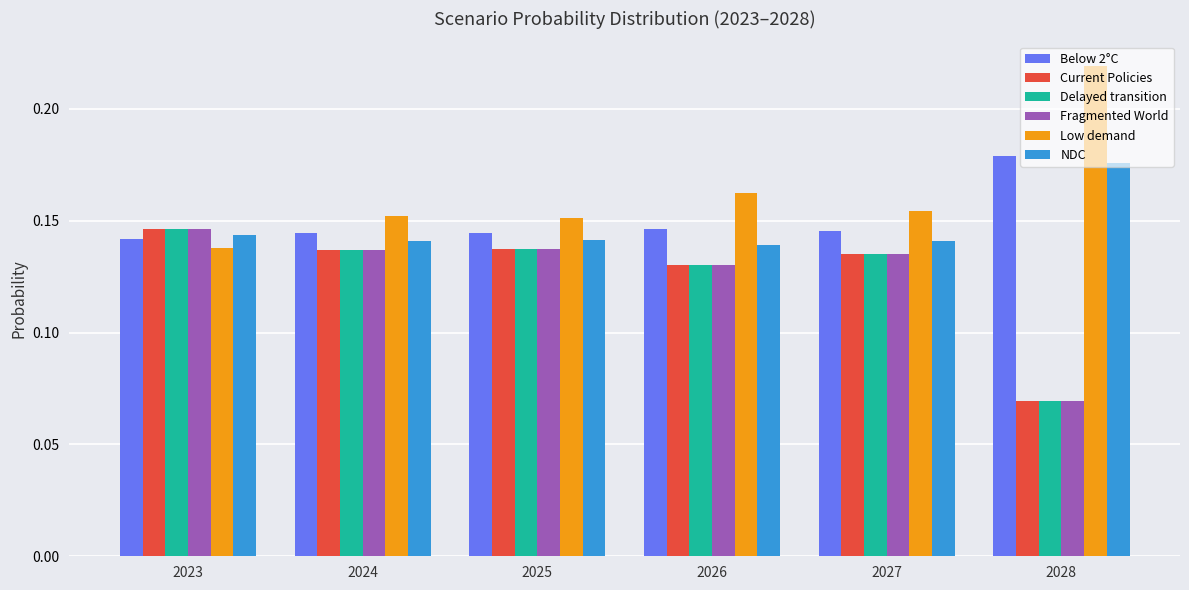

True or false: Fragmented World has a value of 0.2 at 2025.

False